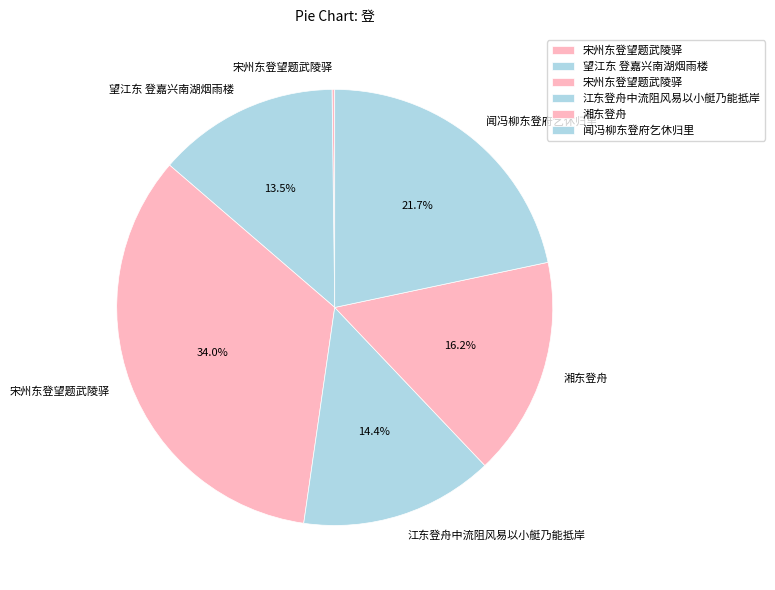

How many segments does this pie chart have?

6